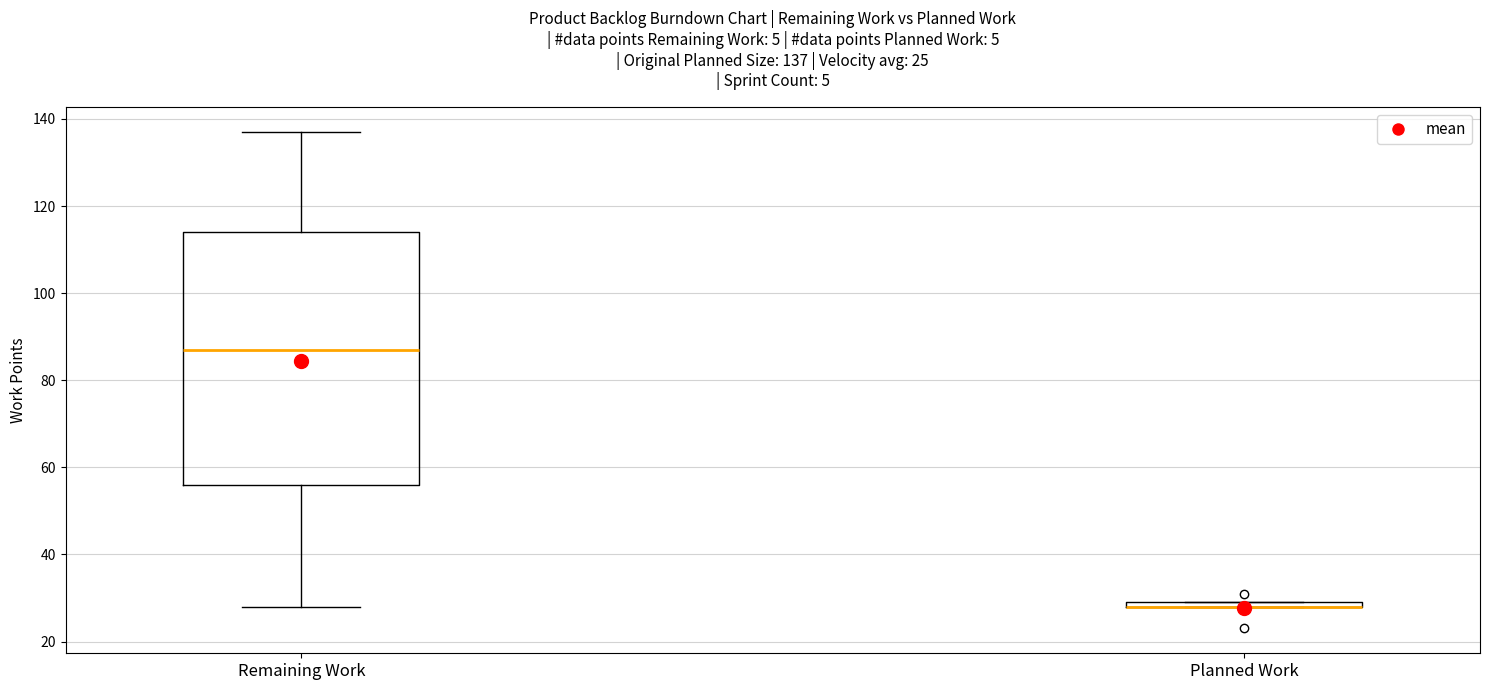

Which box is the tallest, from its lower edge to its upper edge?

Remaining Work